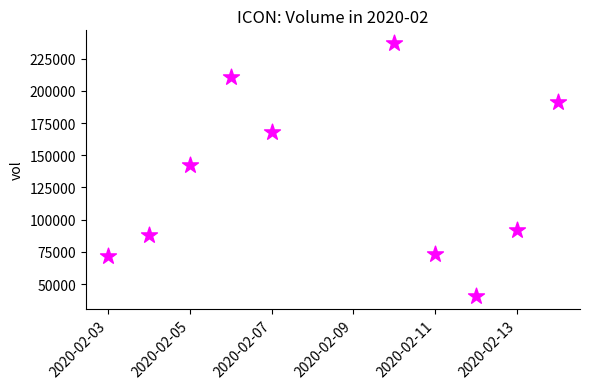

What Y value in the scatter plot is closest to 138850?

142300